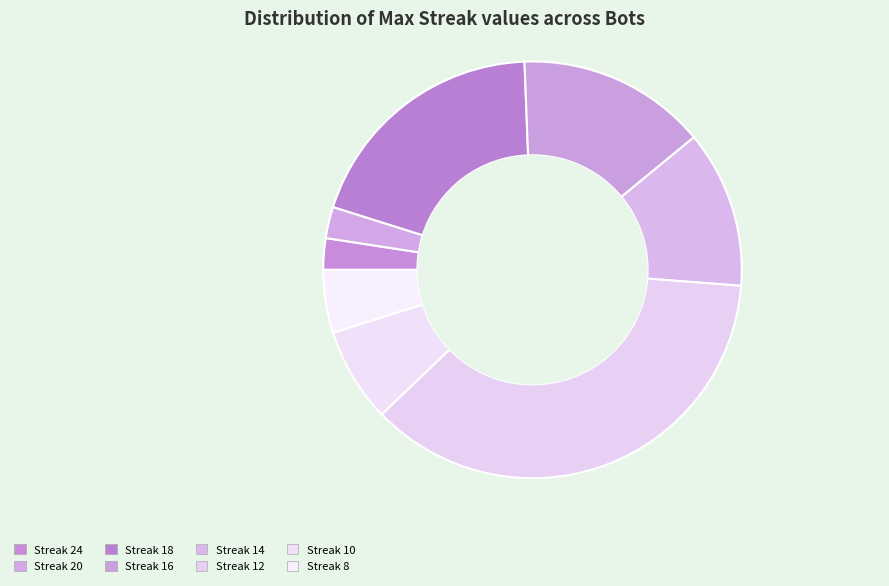

Which category has the biggest portion of the pie?

Streak 12